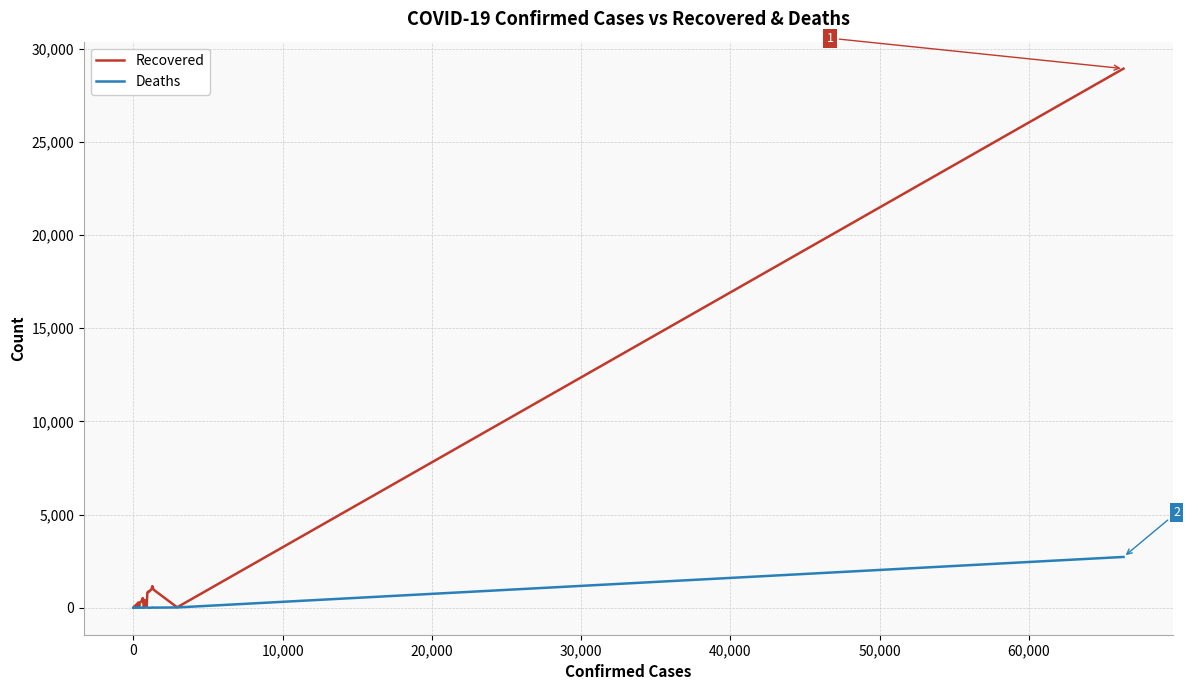

Which series has the largest range (max minus min)?

Recovered